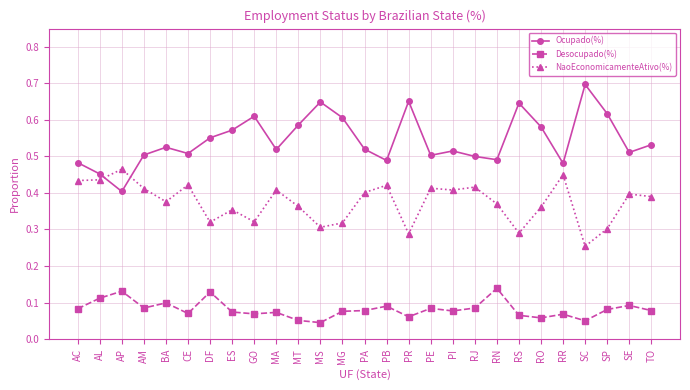

The value of Desocupado(%) at AP is 0.2. True or false?

False